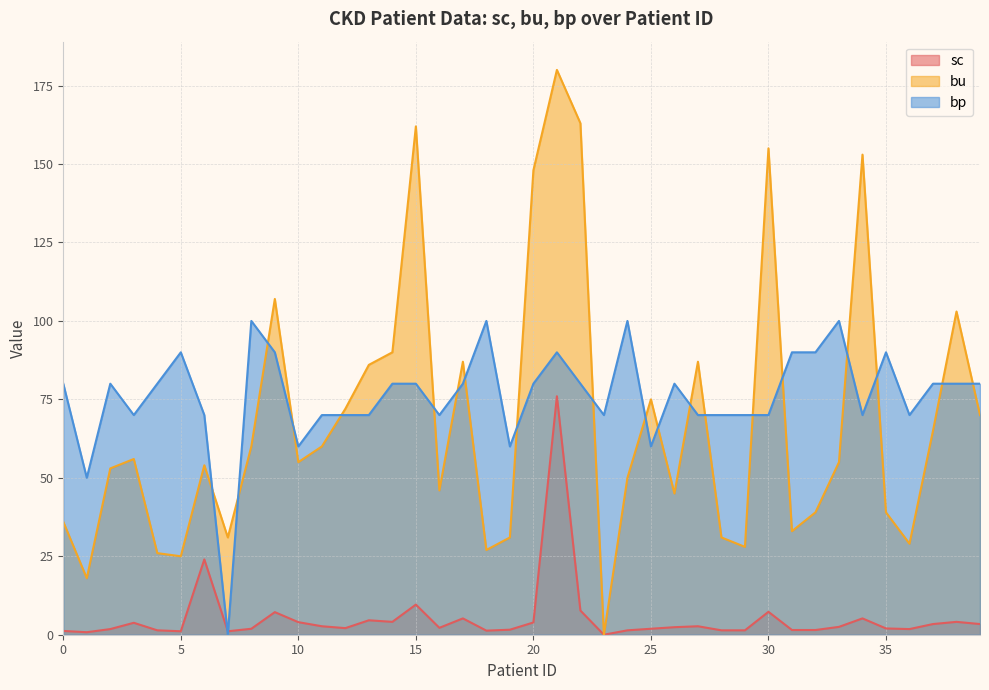

How many values in the bp series are below 80?

18